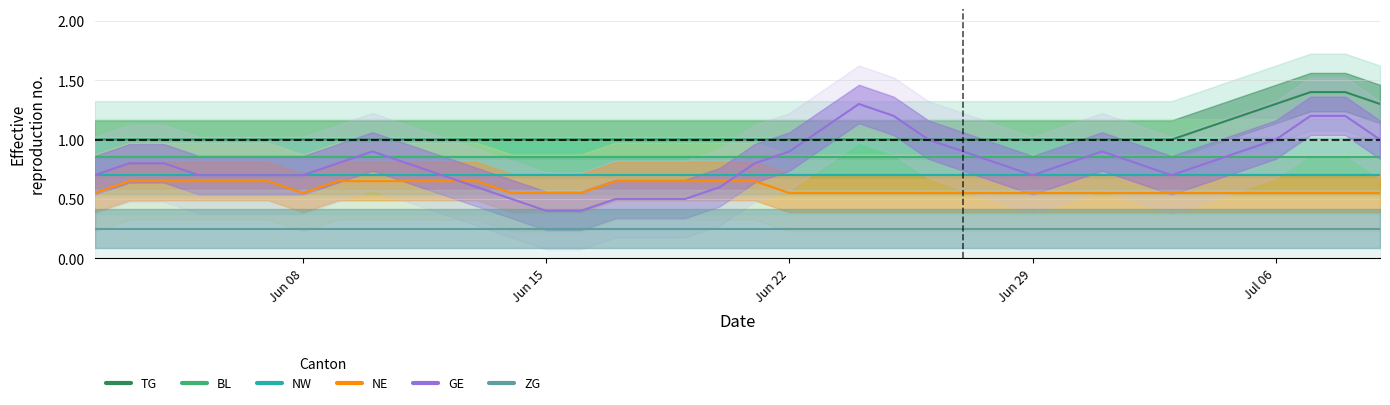

What is the label of the 5th point from the left?

Jul 06